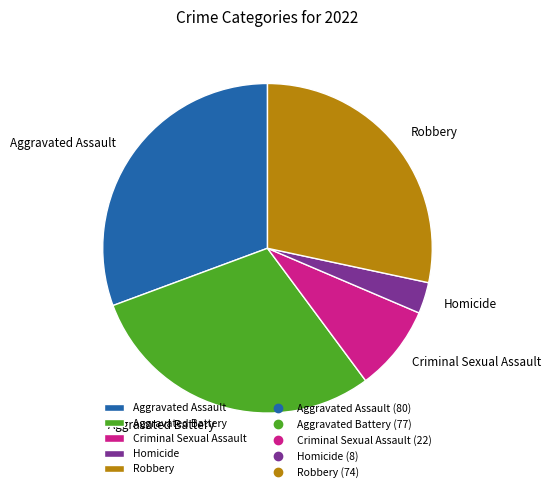

Rank the categories by value from lowest to highest.

Homicide, Criminal Sexual Assault, Robbery, Aggravated Battery, Aggravated Assault